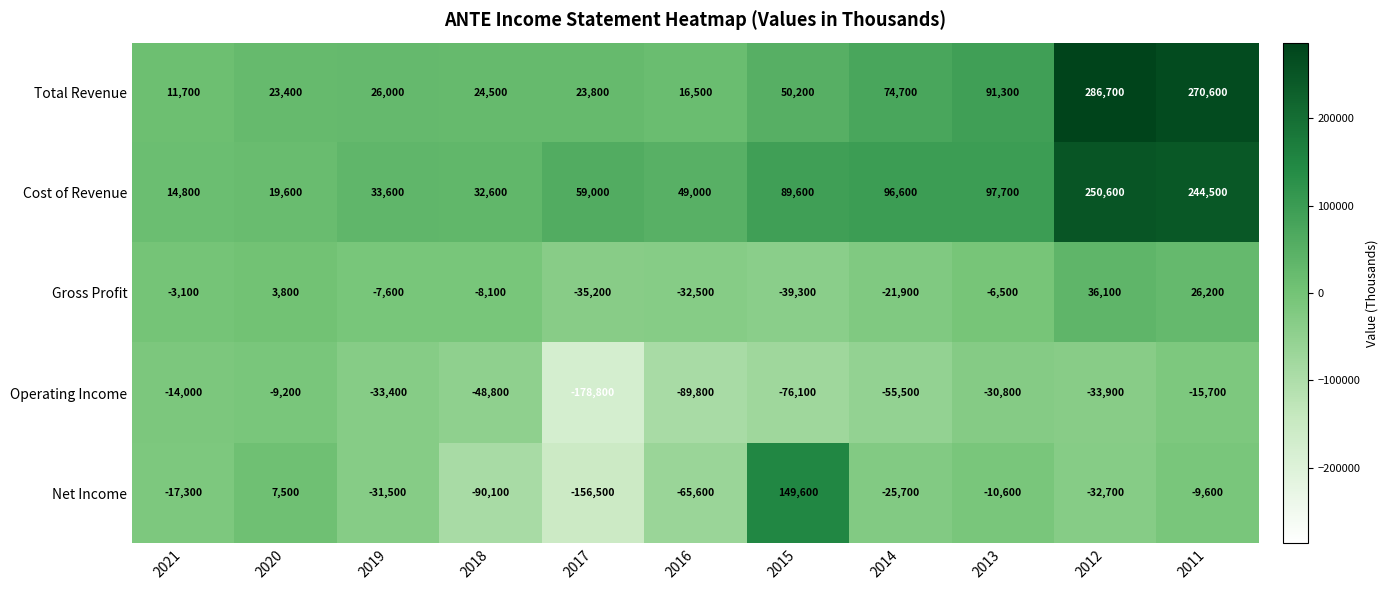

What is the sum of the Total Revenue values at 2011 and 2014?

345300